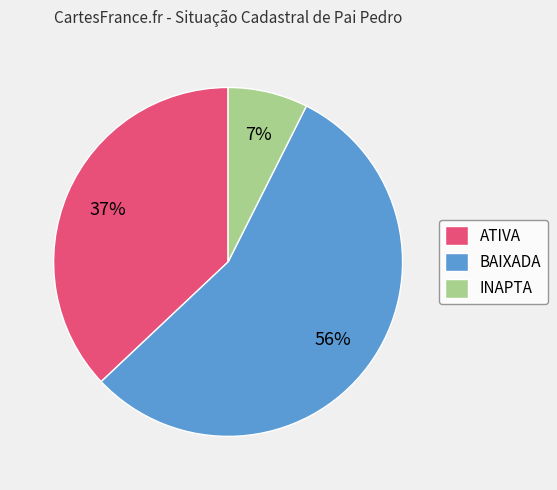

Does INAPTA represent more than half of the total?

No